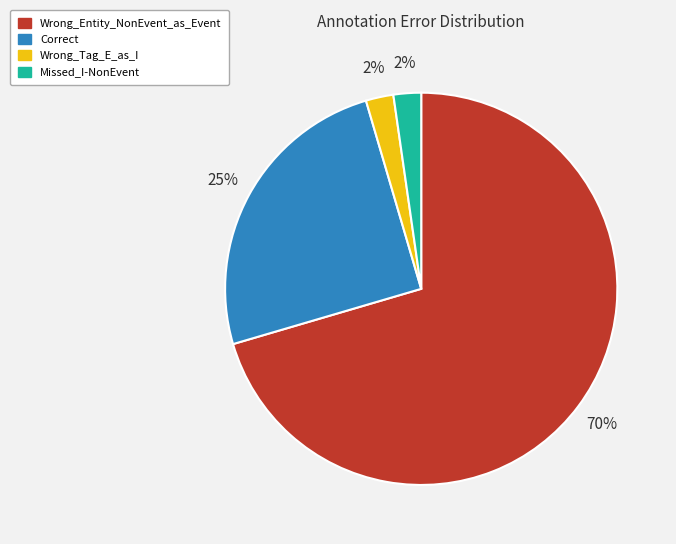

To the nearest percent, what is the average slice percentage?

25%